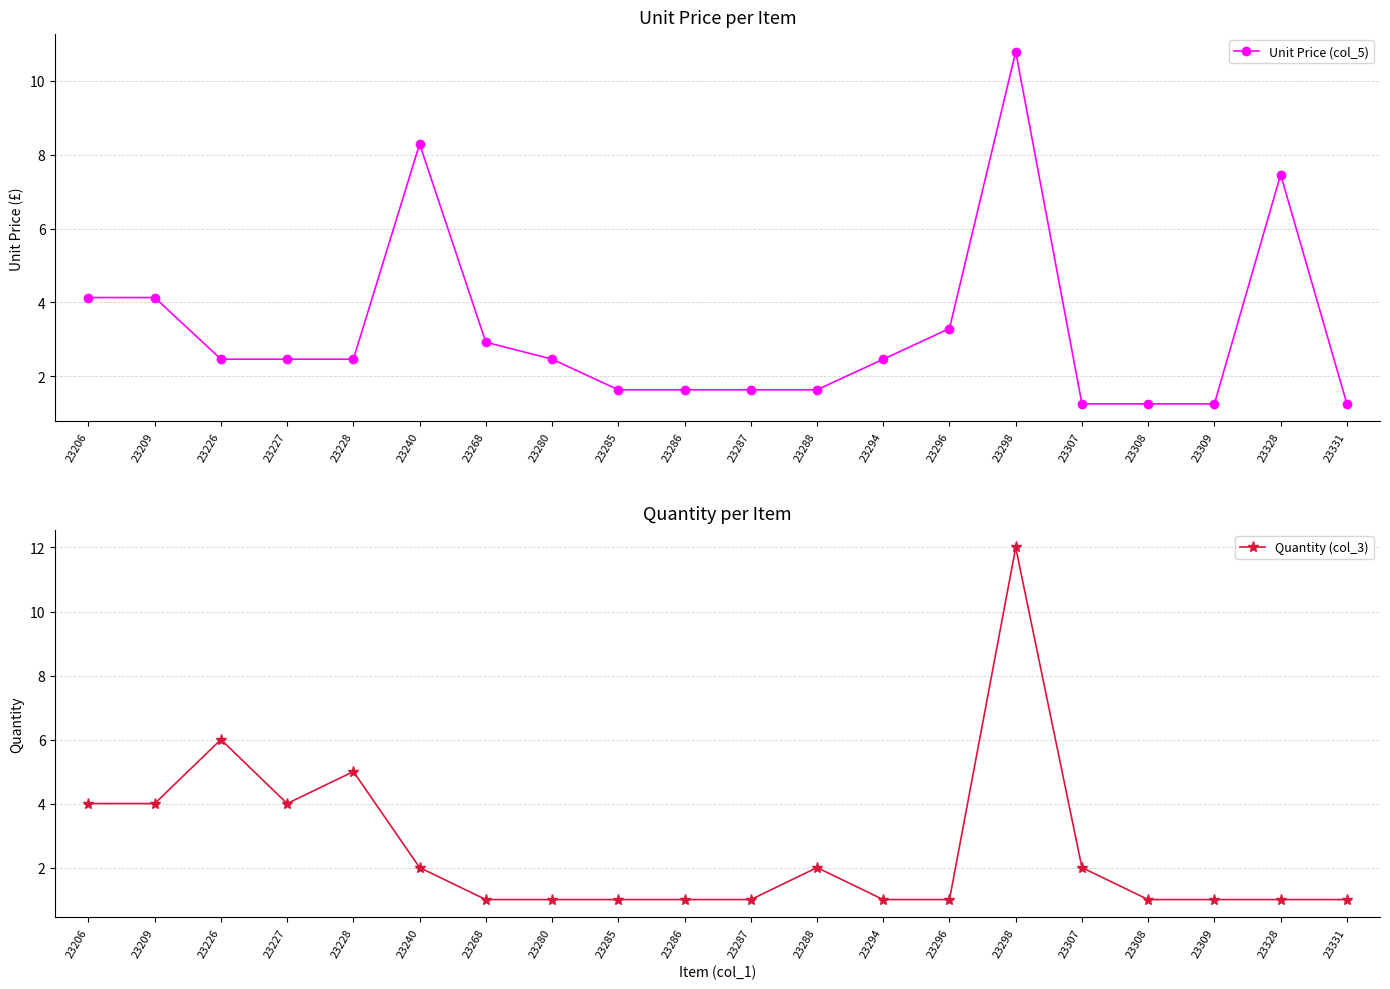

Between 23287 and 23294, which series saw the biggest shift?

Unit Price (col_5)